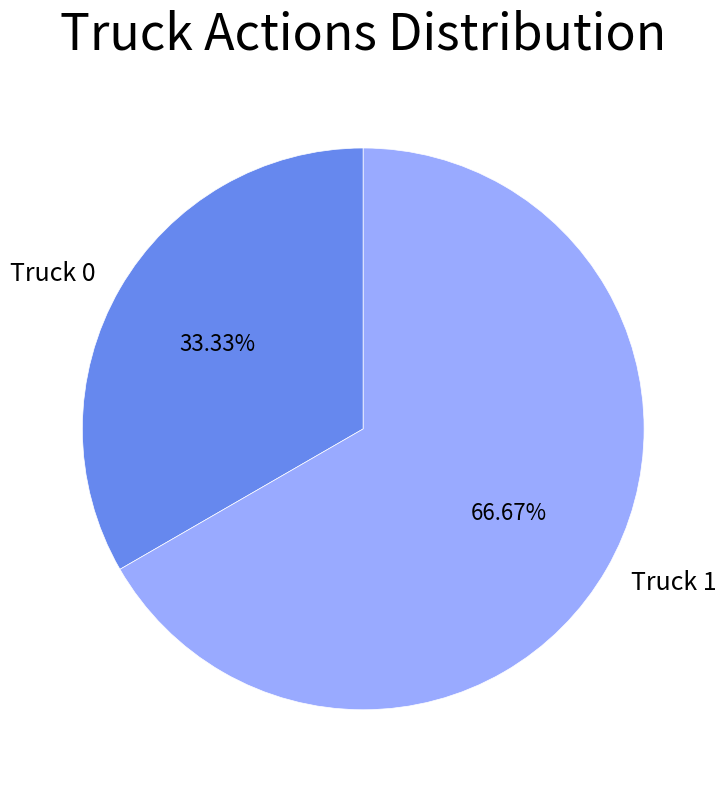

How many slices are in this pie chart?

2